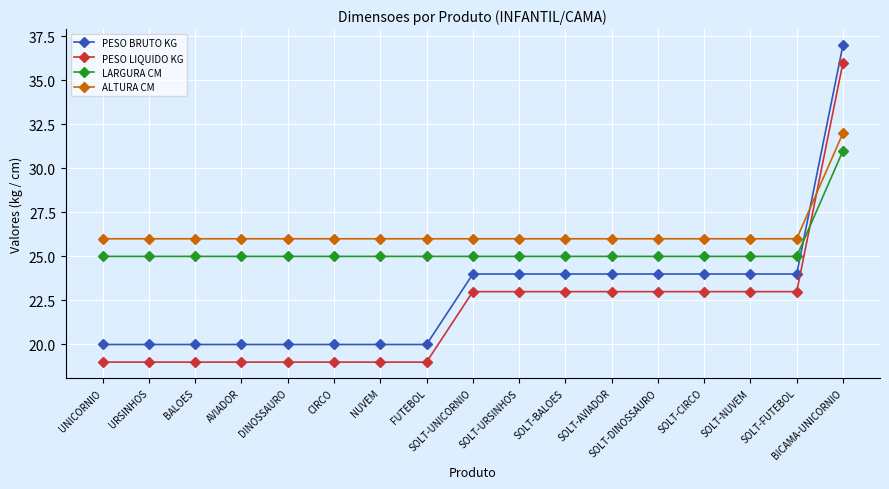

How many lines are shown in the chart?

4